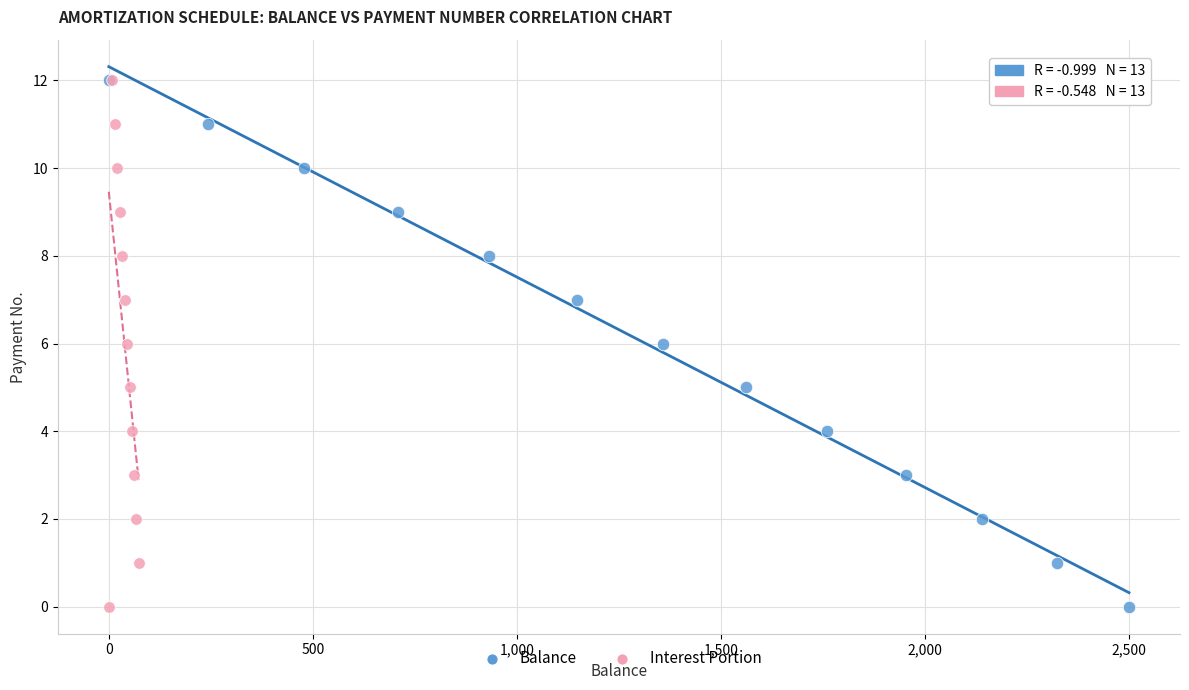

What are all the series names shown in the legend?

Balance, Interest Portion